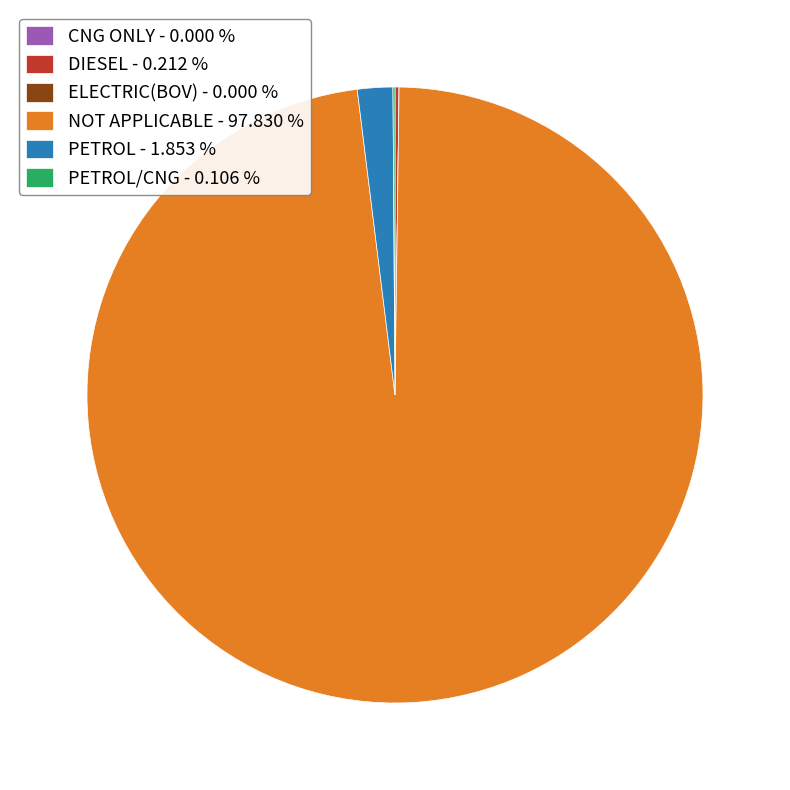

Does NOT APPLICABLE - 97.830 % account for over 50% of the chart?

Yes